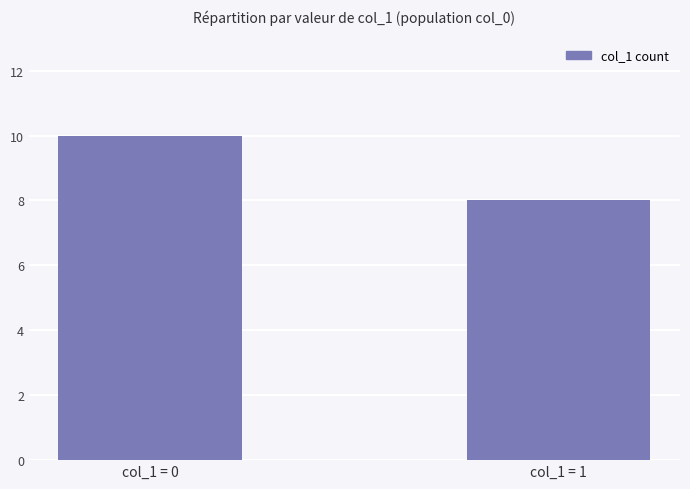

What is the value of the 2nd bar from the left?

8